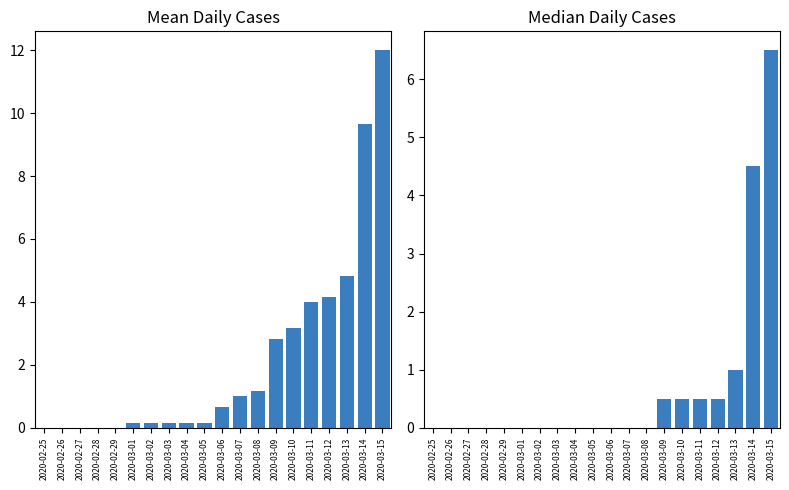

List the labels in order of value, largest first.

2020-03-15, 2020-03-14, 2020-03-13, 2020-03-09, 2020-03-10, 2020-03-11, 2020-03-12, 2020-02-25, 2020-02-26, 2020-02-27, 2020-02-28, 2020-02-29, 2020-03-01, 2020-03-02, 2020-03-03, 2020-03-04, 2020-03-05, 2020-03-06, 2020-03-07, 2020-03-08